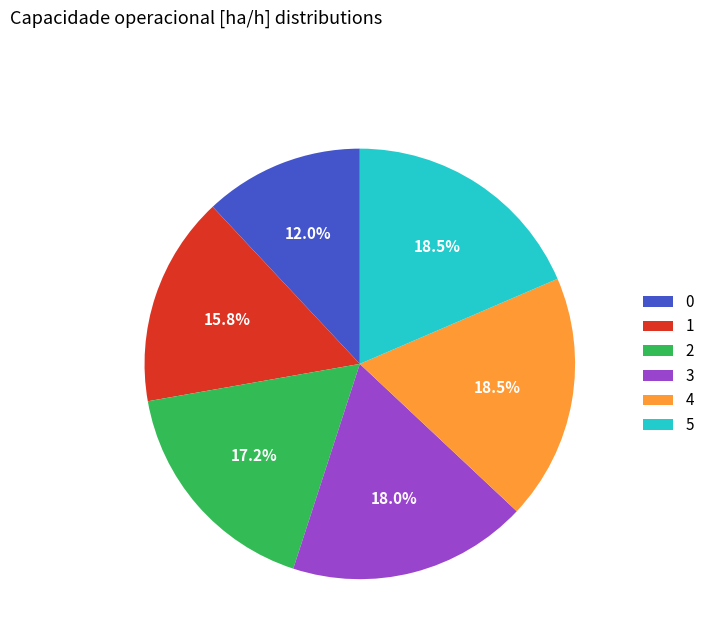

Between 1 and 4, which is larger?

4